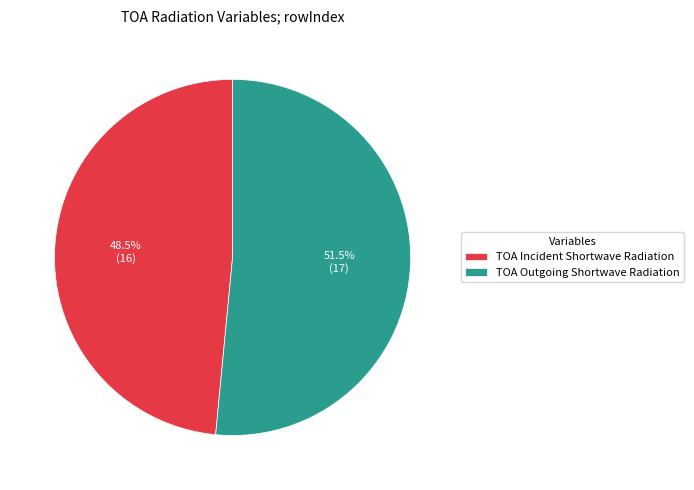

Which slice is the smallest?

TOA Incident Shortwave Radiation